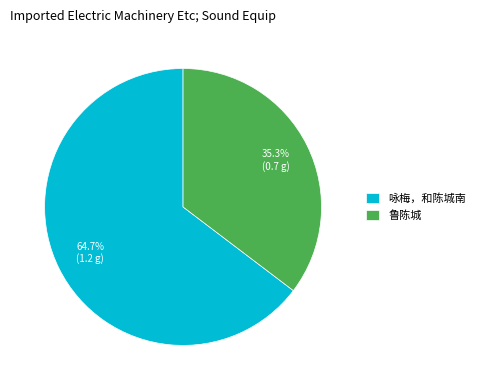

What is the smallest slice in the pie chart?

鲁陈城